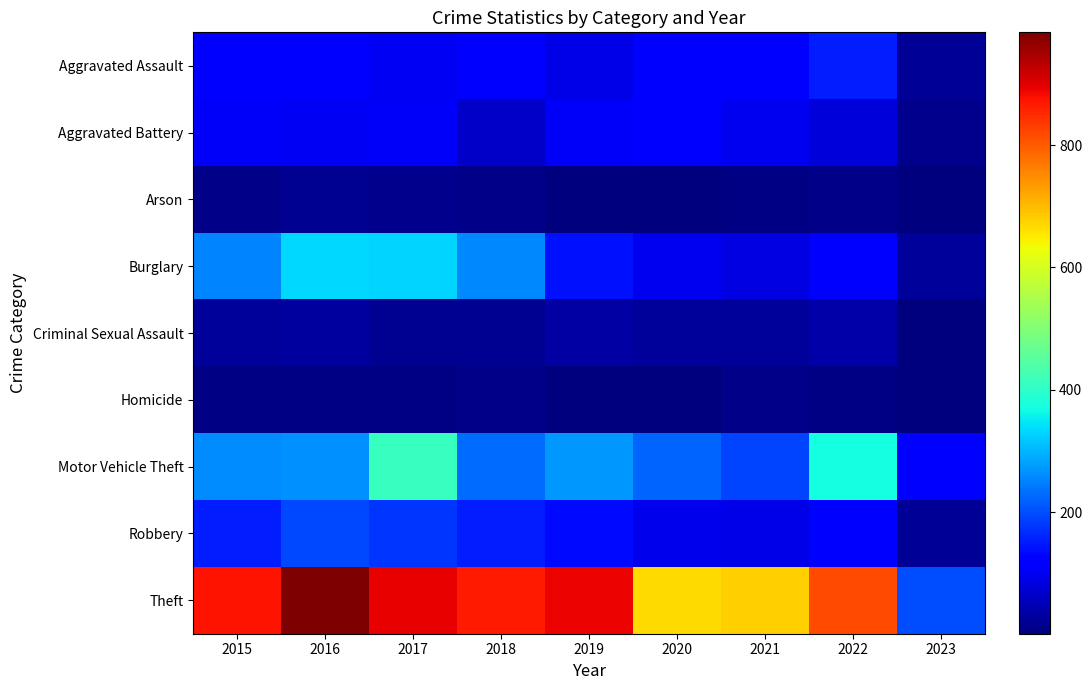

What is the maximum value shown in the chart?

984